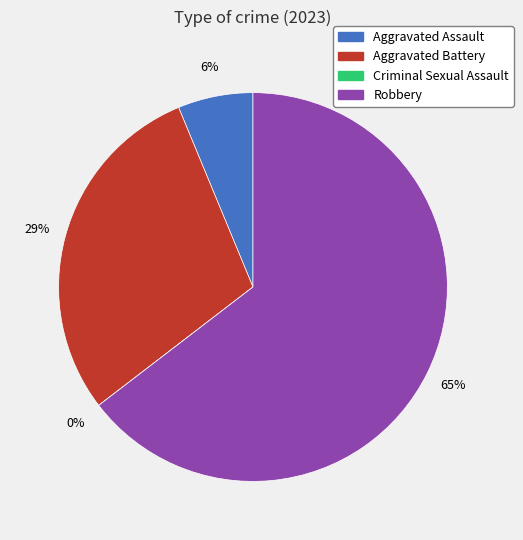

Rank the categories by value from highest to lowest.

Robbery, Aggravated Battery, Aggravated Assault, Criminal Sexual Assault